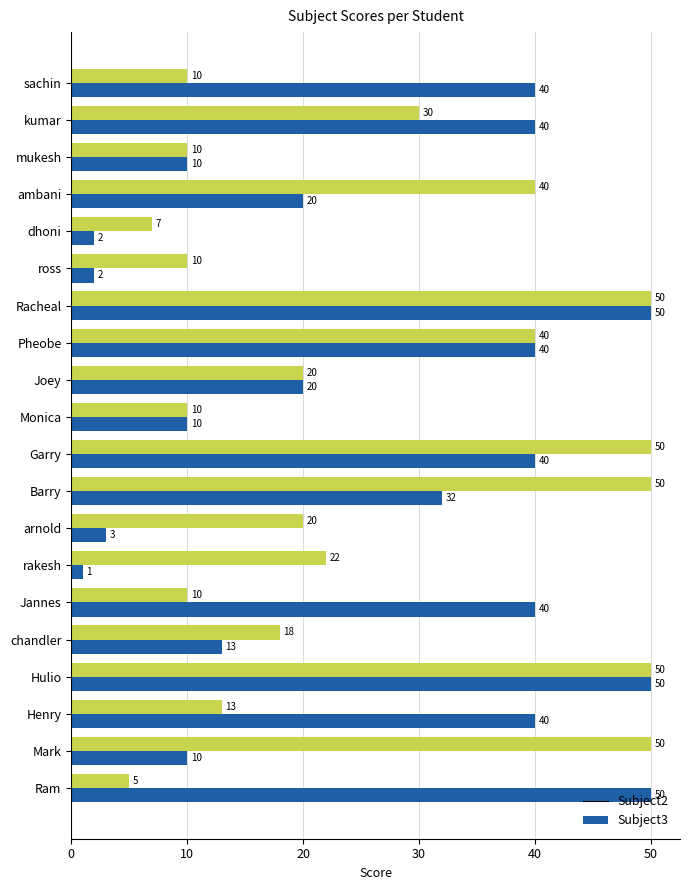

What is the sum of all Subject3 values?

515